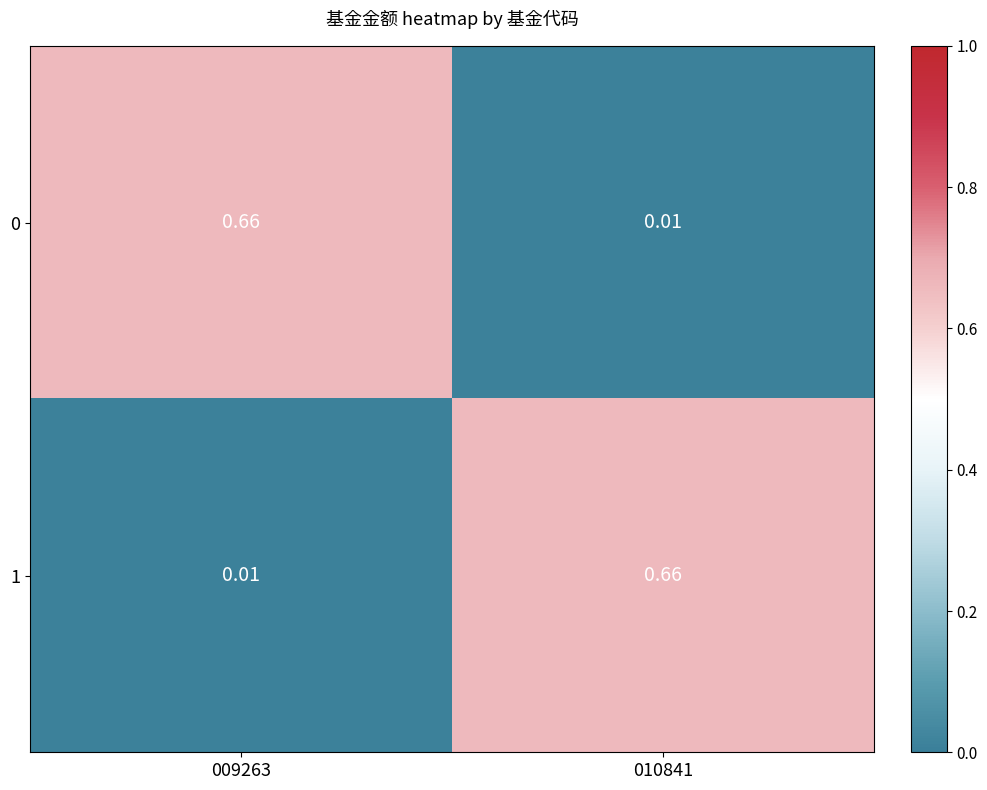

How many distinct data groups are displayed?

2